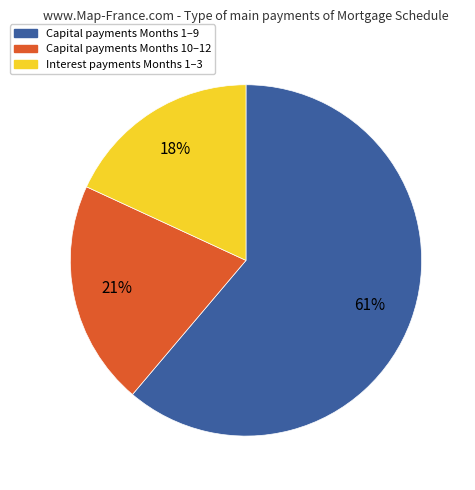

To the nearest percent, what is the difference between the largest and smallest slice percentages?

43%